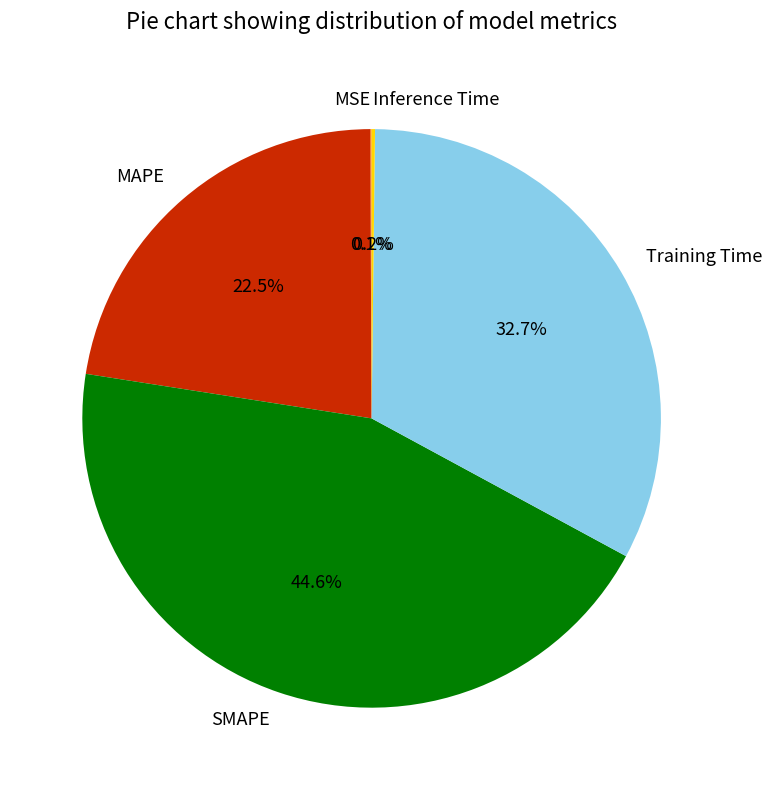

Does any single category account for the majority?

No